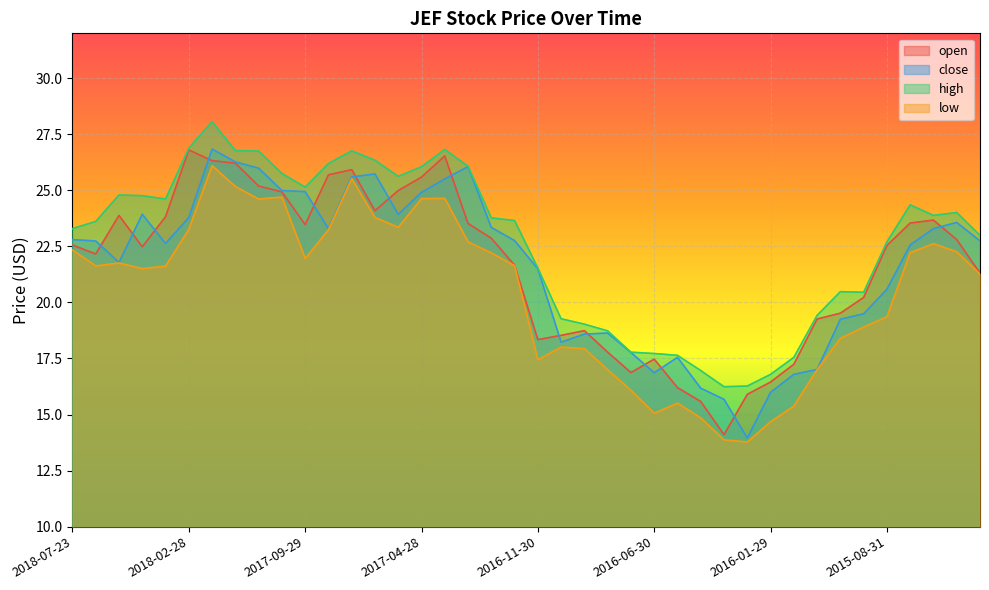

At which label is high closest to 22?

2016-11-30